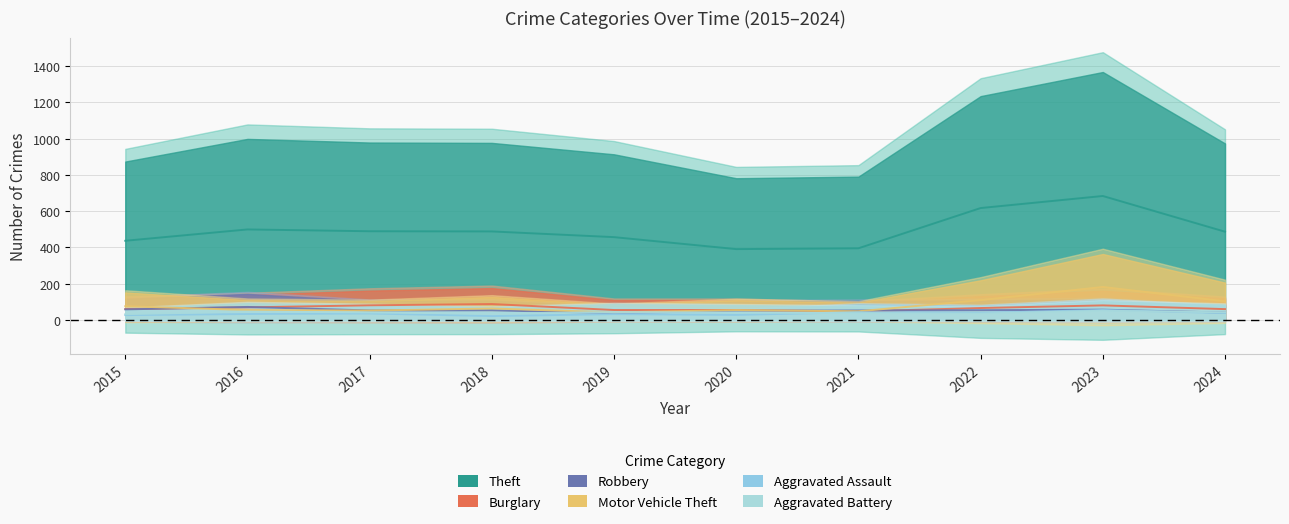

How many lines are shown in the chart?

6